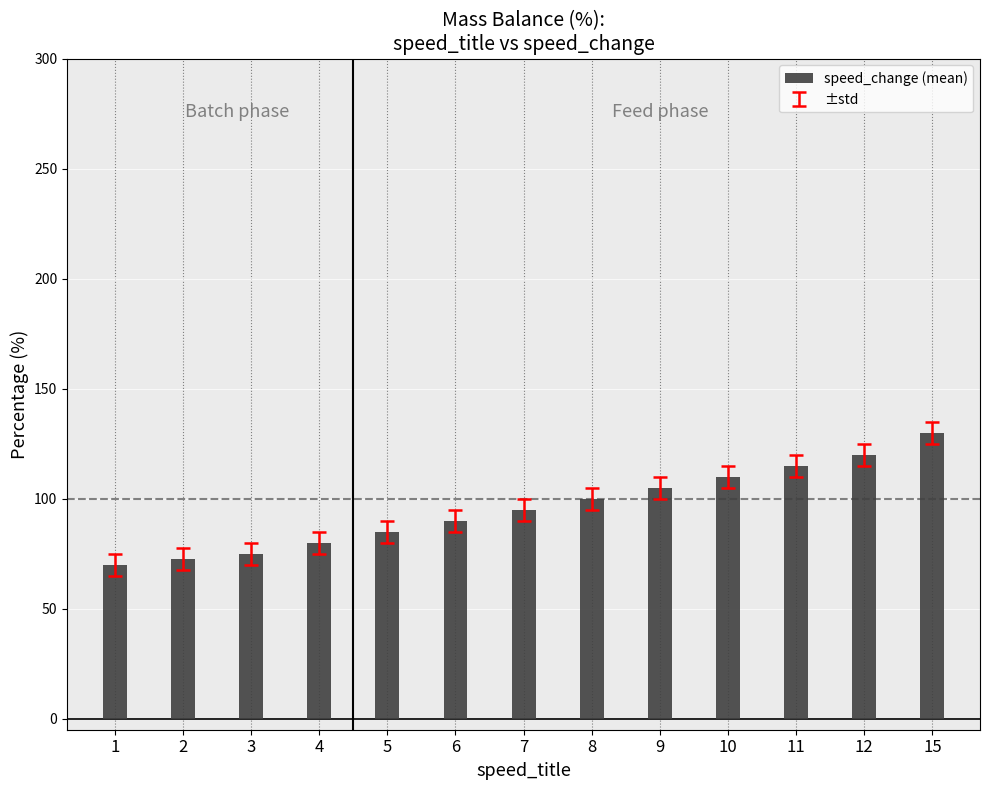

Where is the data nearest to the value 100?

8